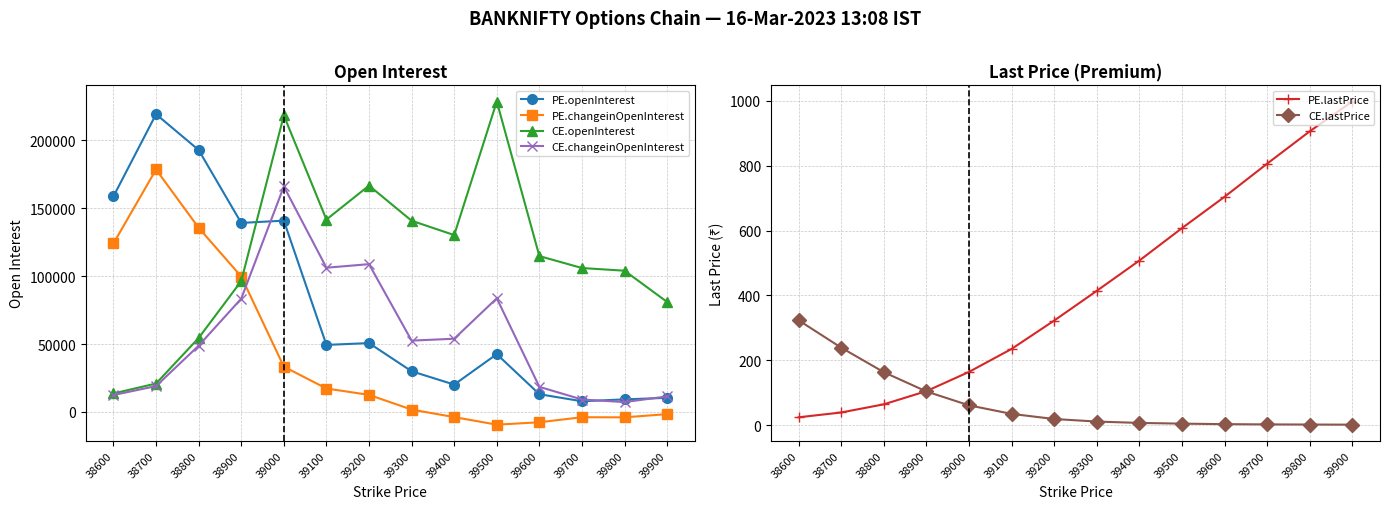

True or false: PE.lastPrice and CE.openInterest intersect in this chart.

False